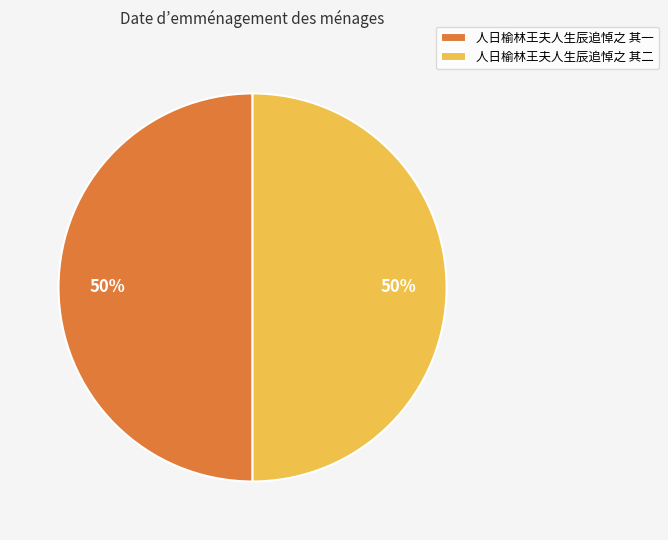

What percentage is the 人日榆林王夫人生辰追悼之 其二 slice, to the nearest percent?

50%